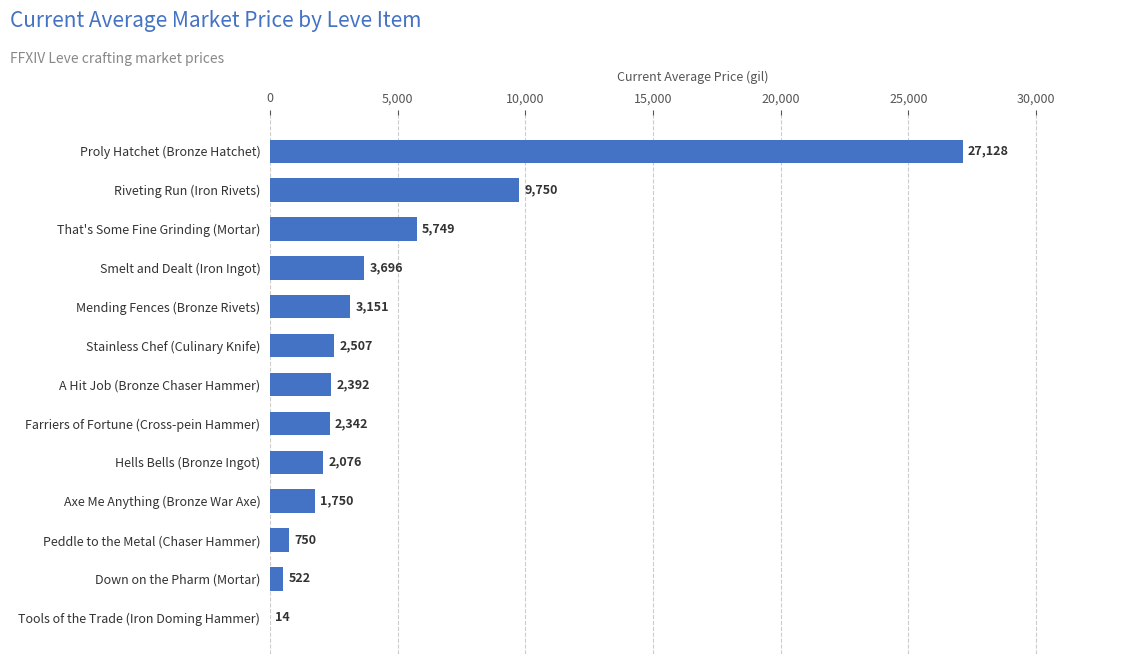

True or false: the data shows 4198.8 at Mending Fences (Bronze Rivets).

False